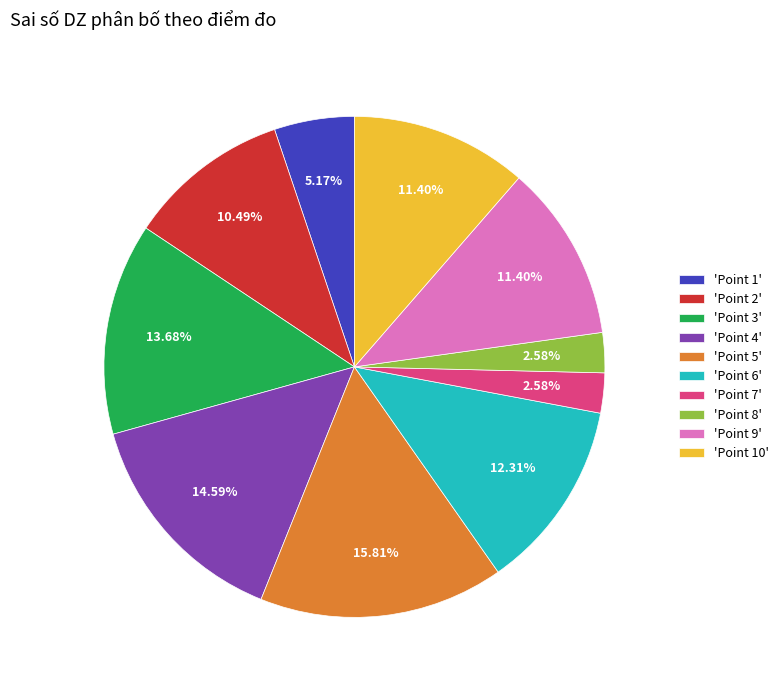

Is 'Point 10' the majority of the pie?

No